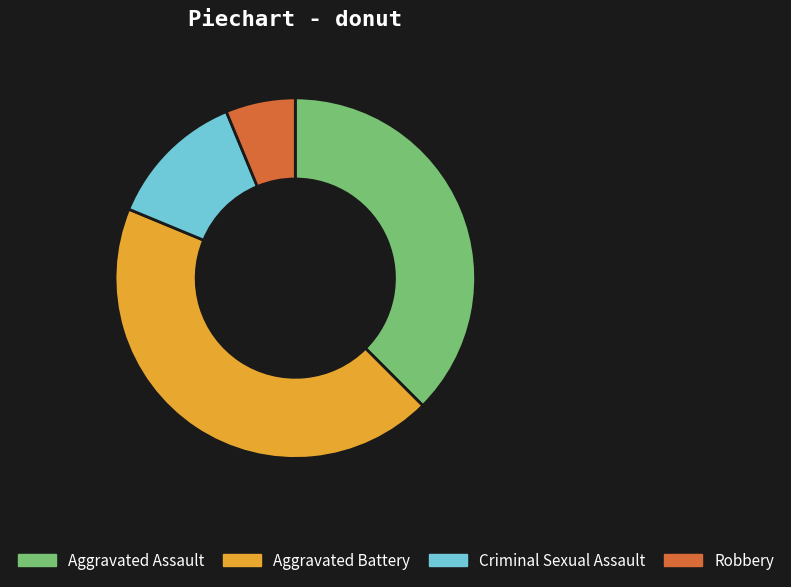

Rank the categories by value from highest to lowest.

Aggravated Battery, Aggravated Assault, Criminal Sexual Assault, Robbery